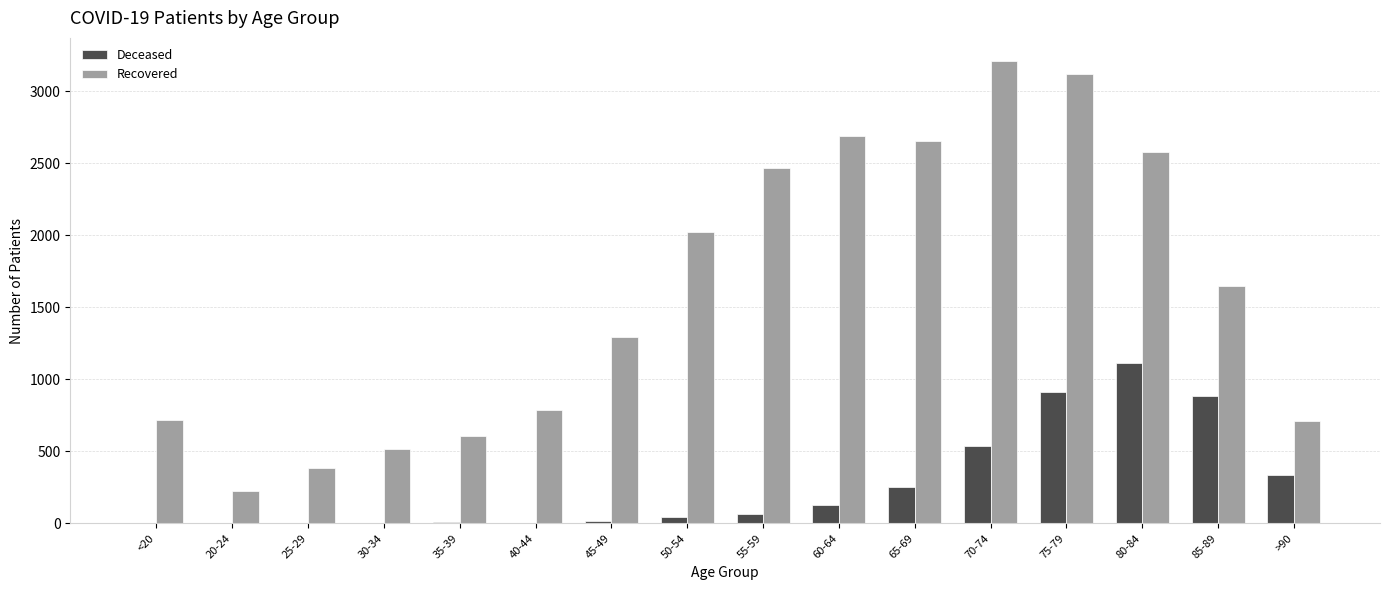

Which series has the largest total across all categories?

Recovered